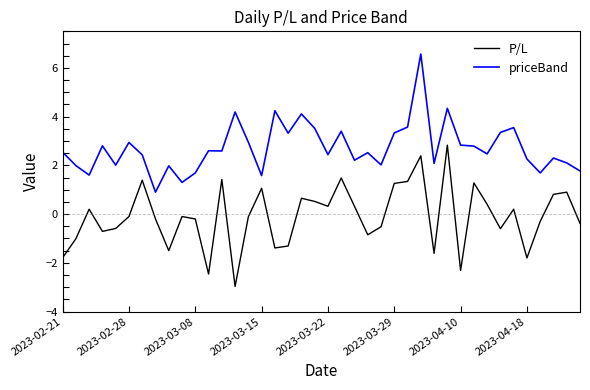

Does the chart display data point markers on the line(s)?

No